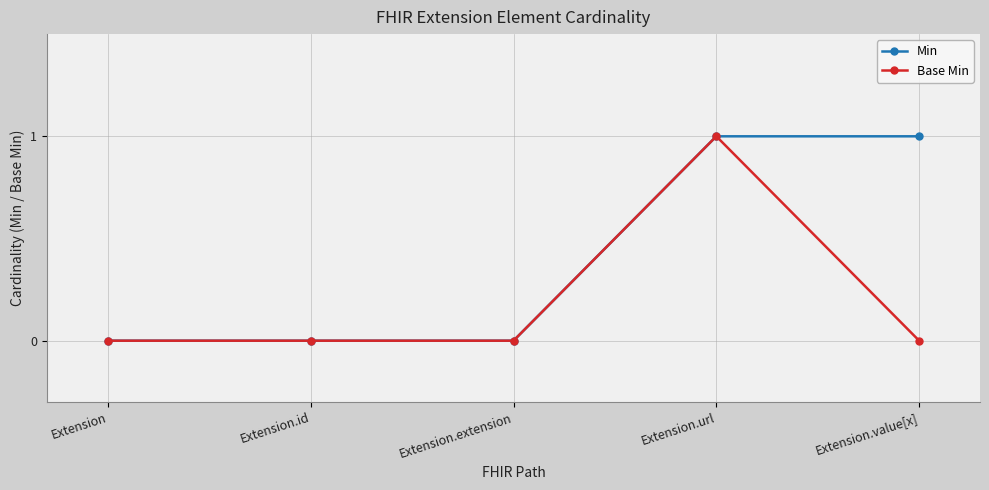

Which series changed the most between Extension and Extension.value[x]?

Min